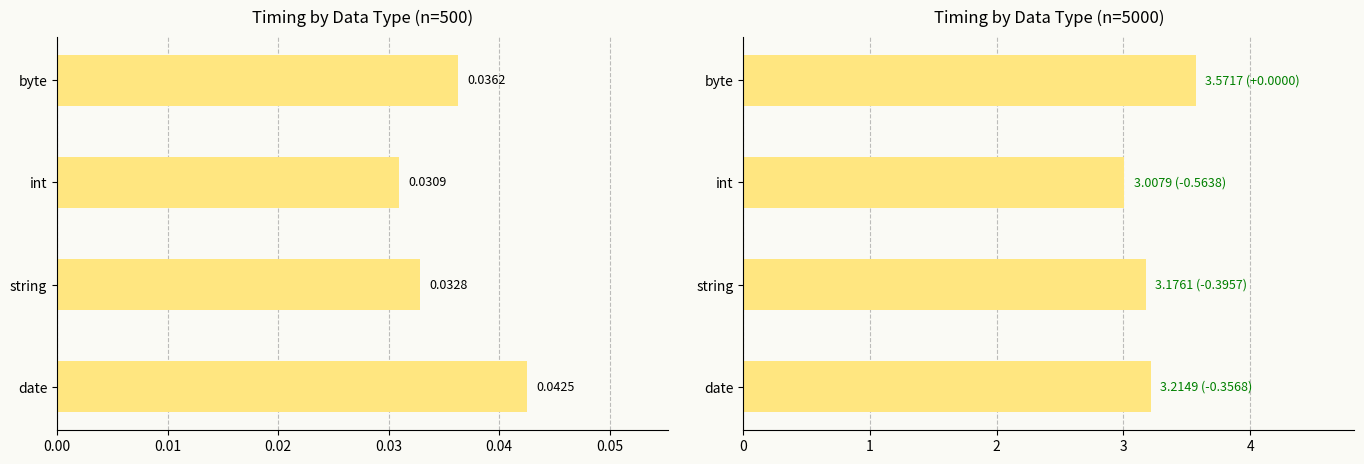

List the series in order of their peak value, lowest first.

500 rows, 5000 rows